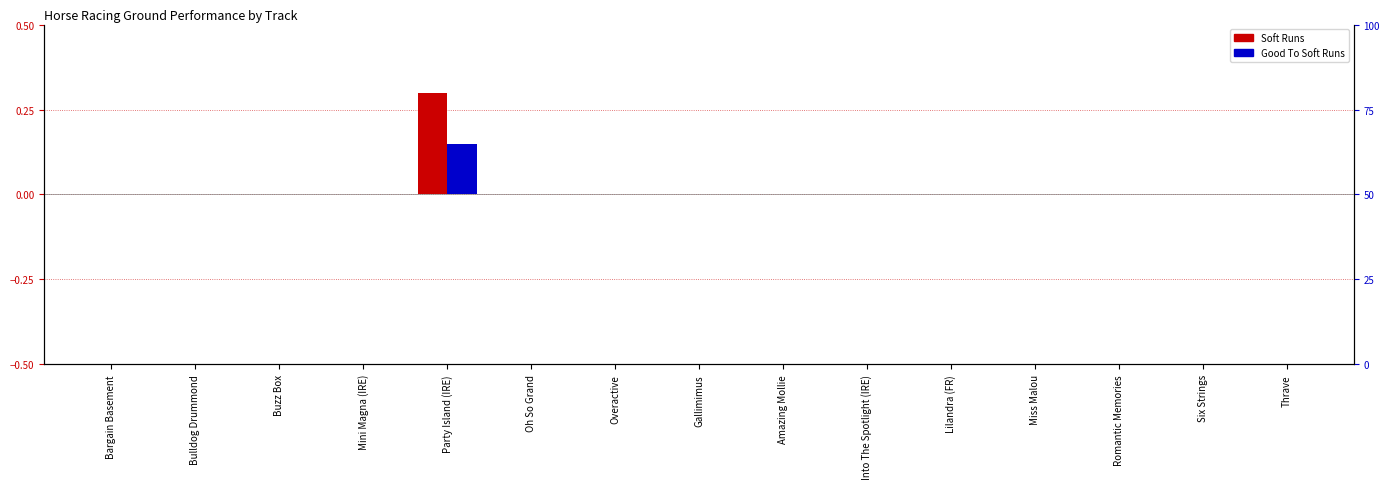

Which series changed the most between Bargain Basement and Overactive?

Soft Runs (scaled)